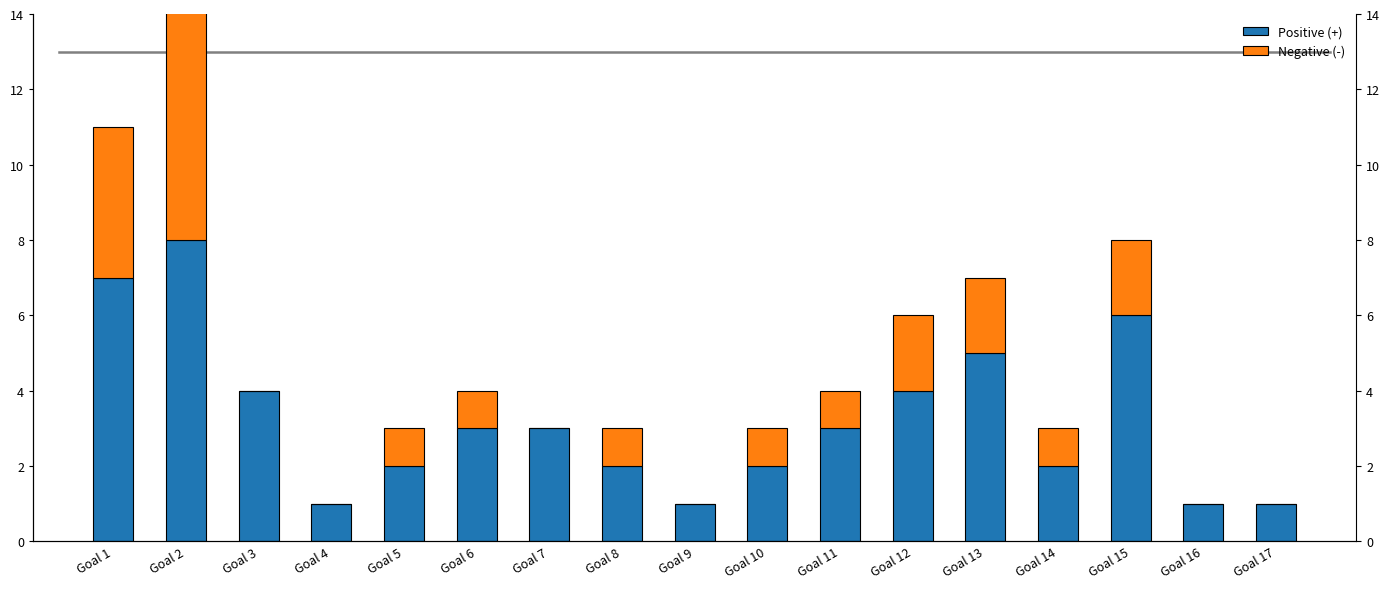

Rank the categories by Negative (-) value from lowest to highest.

Goal 3, Goal 4, Goal 7, Goal 9, Goal 16, Goal 17, Goal 5, Goal 6, Goal 8, Goal 10, Goal 11, Goal 14, Goal 12, Goal 13, Goal 15, Goal 1, Goal 2